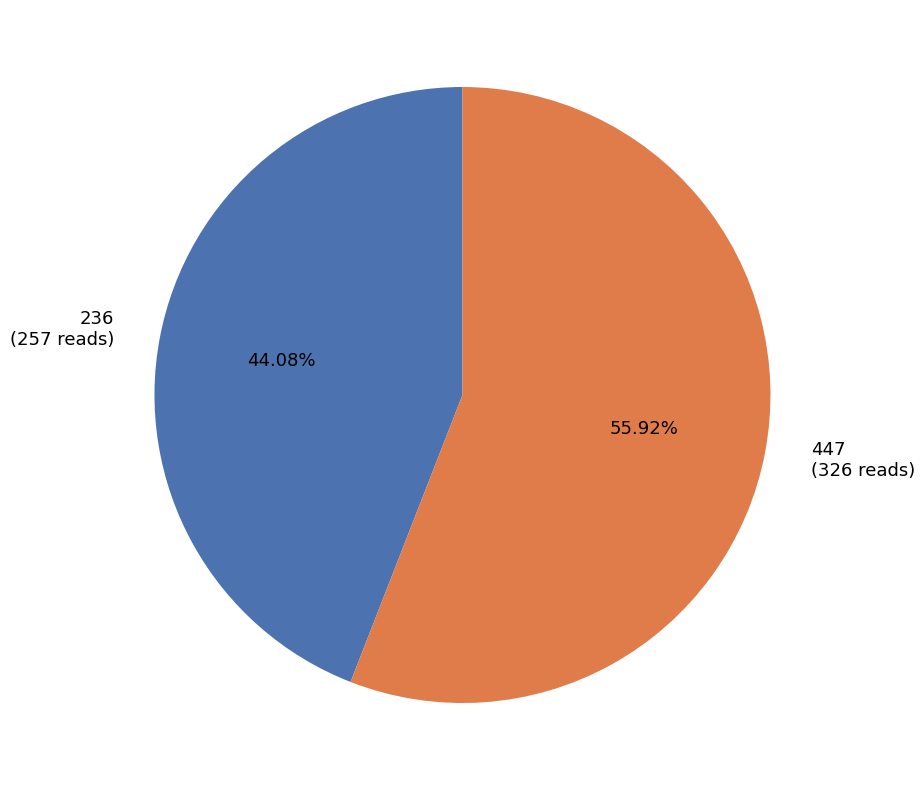

What percentage is the 236 slice, to the nearest percent?

44%